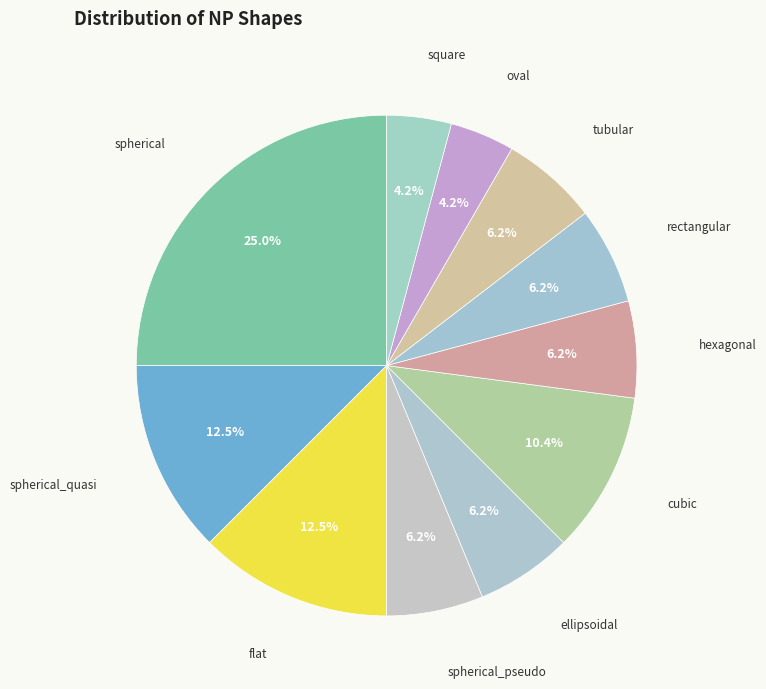

To the nearest percent, what portion does ellipsoidal represent?

6%